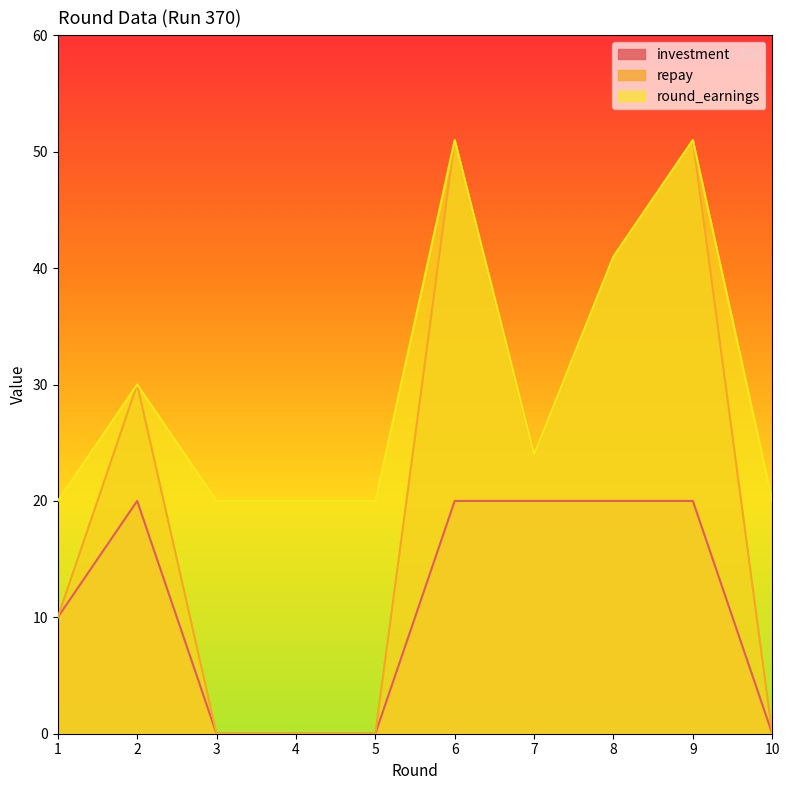

What is the difference between the maximum and minimum values in the repay series?

51